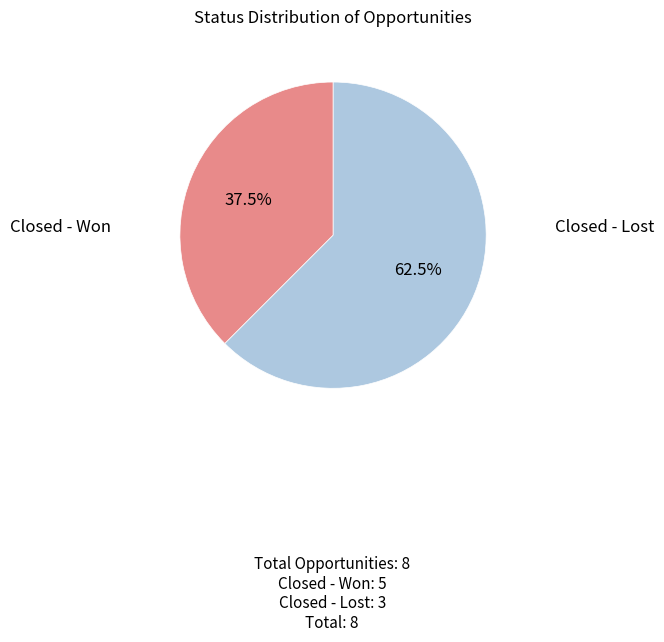

Is there any slice that represents more than half of the pie?

Yes